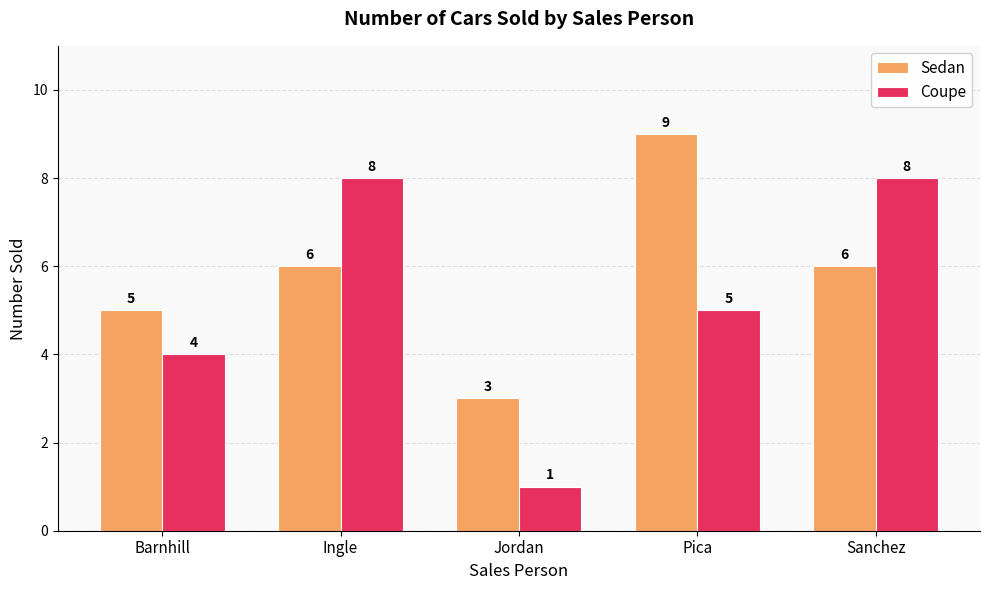

At how many categories does at least one series exceed 7?

3